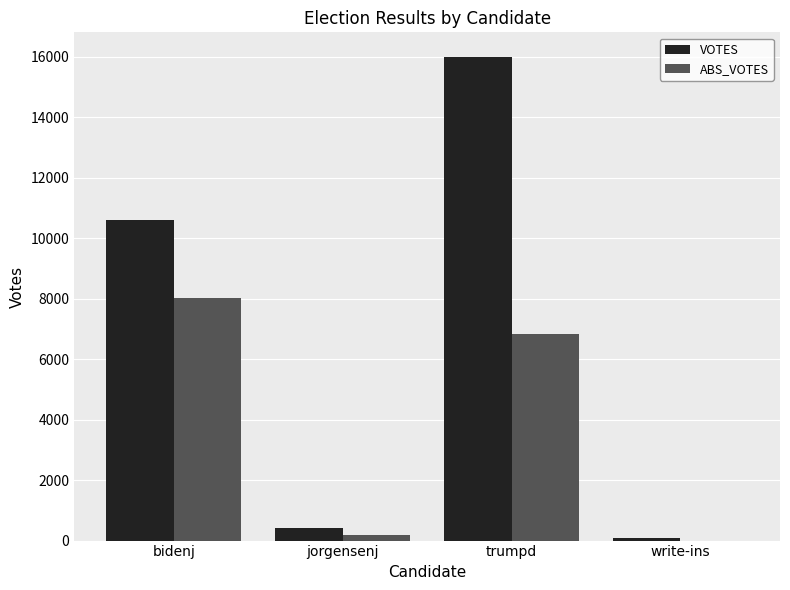

Is the value of VOTES at trumpd greater than the value of ABS_VOTES at trumpd?

Yes